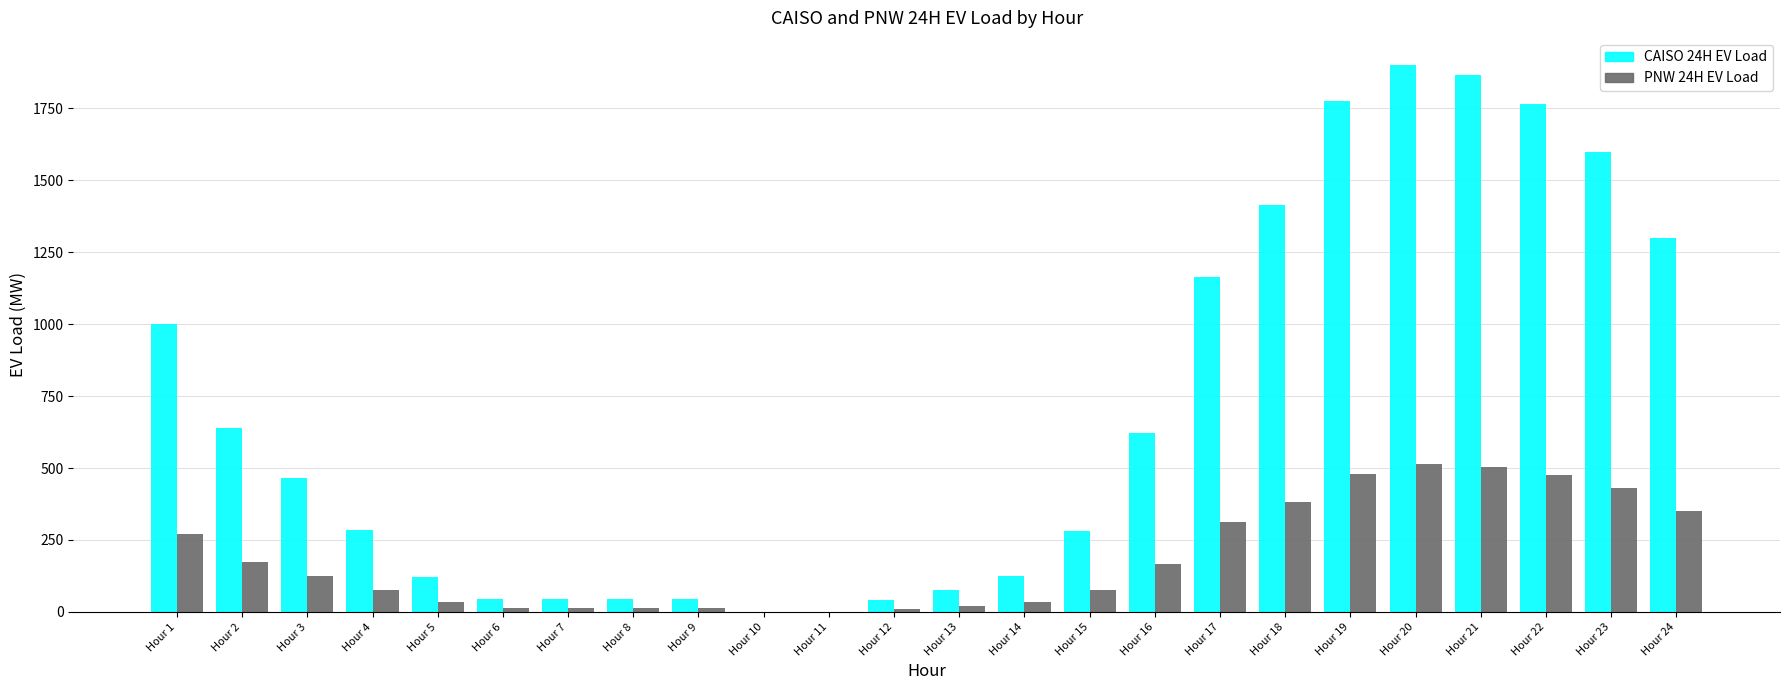

How many values in the PNW 24H EV Load series exceed 125?

12